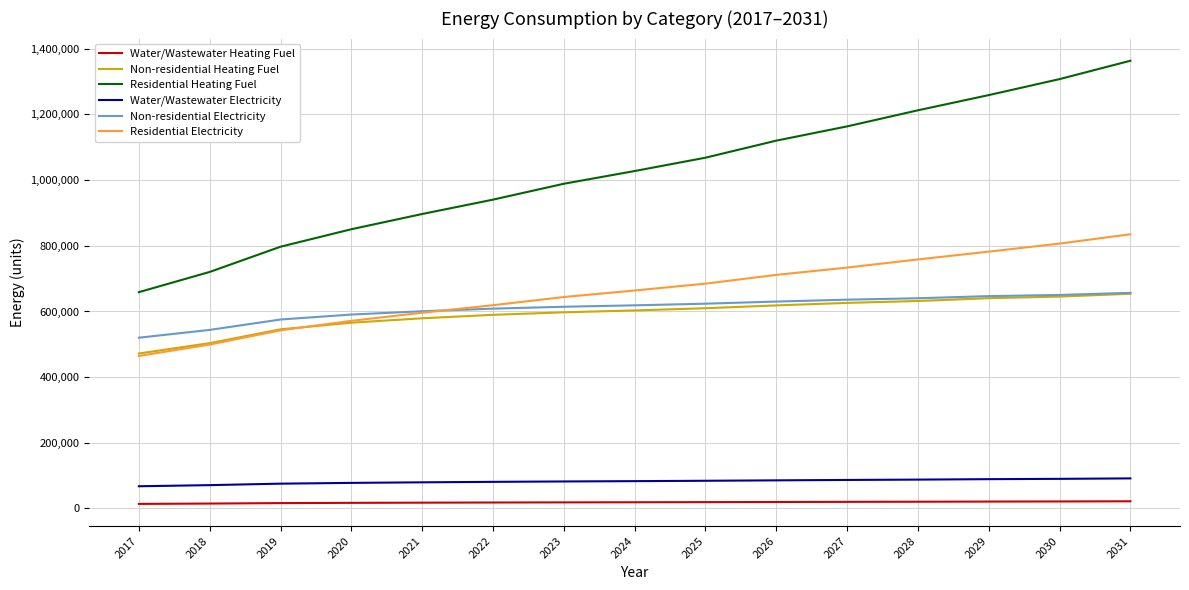

At how many categories does at least one series exceed 615350?

15